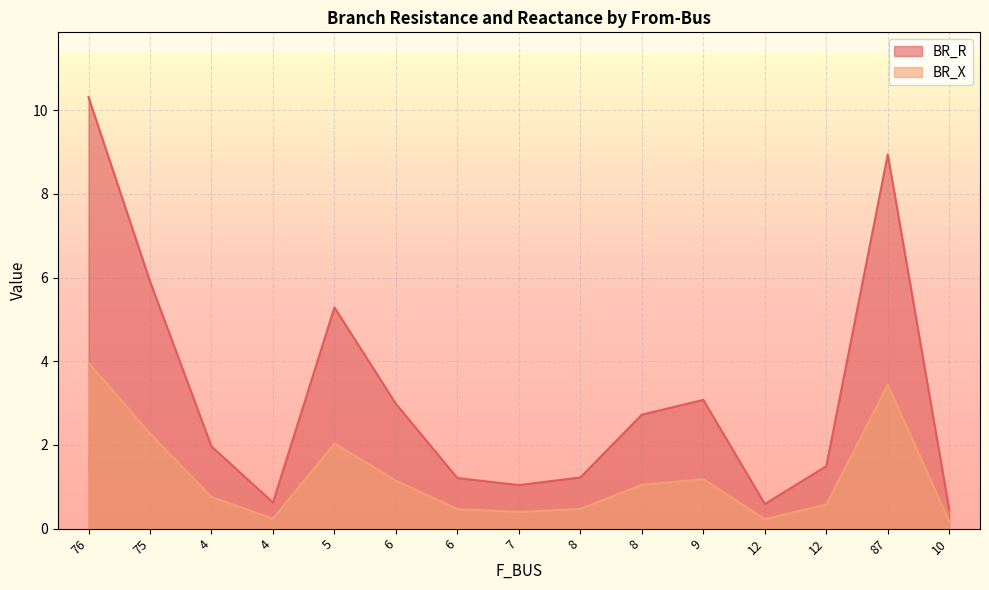

Which series has the widest spread of values?

BR_R